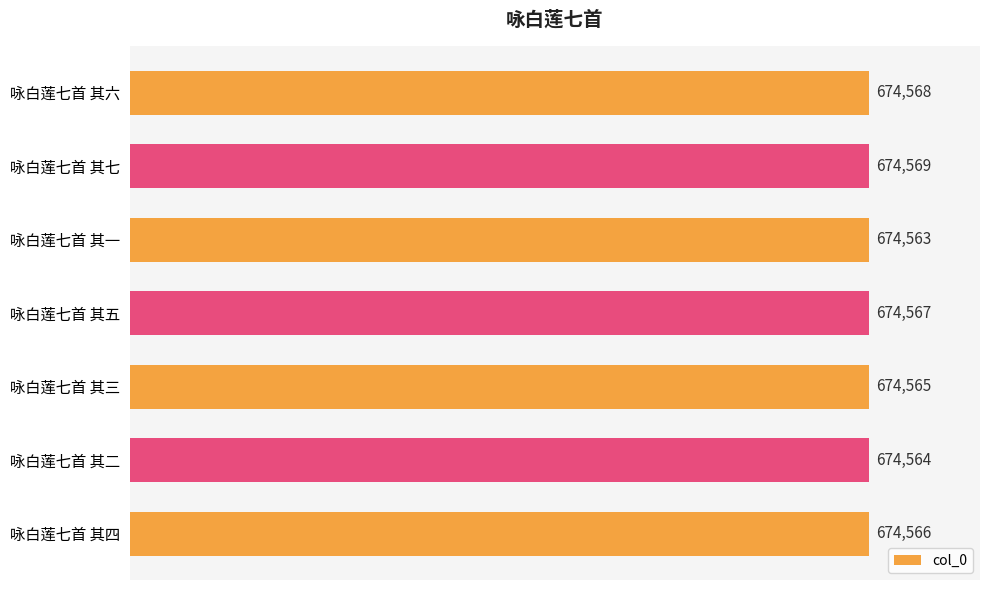

List the labels in order of value, smallest first.

咏白莲七首 其一, 咏白莲七首 其二, 咏白莲七首 其三, 咏白莲七首 其四, 咏白莲七首 其五, 咏白莲七首 其六, 咏白莲七首 其七